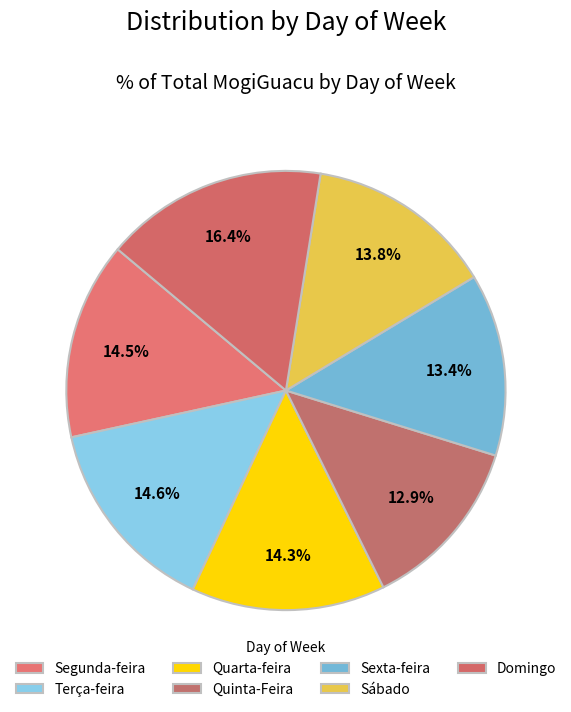

How many segments does this pie chart have?

7